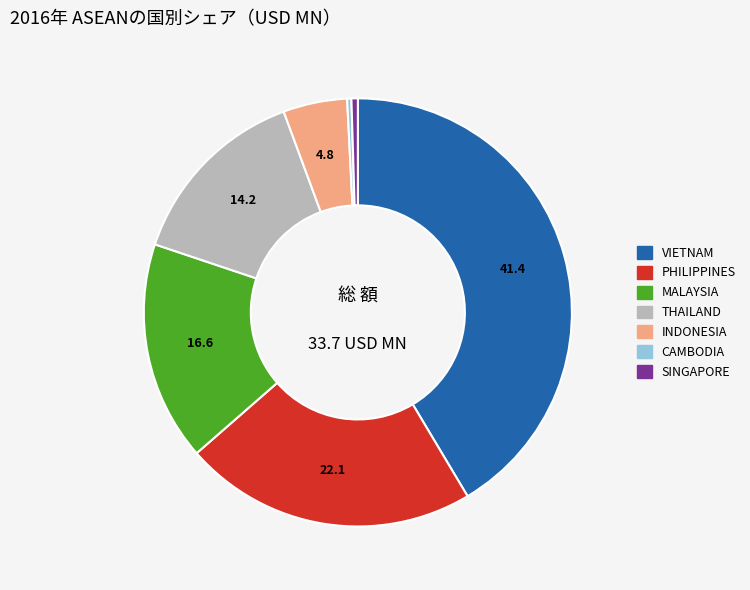

Approximately how many times larger is the value at PHILIPPINES compared to INDONESIA?

4.6